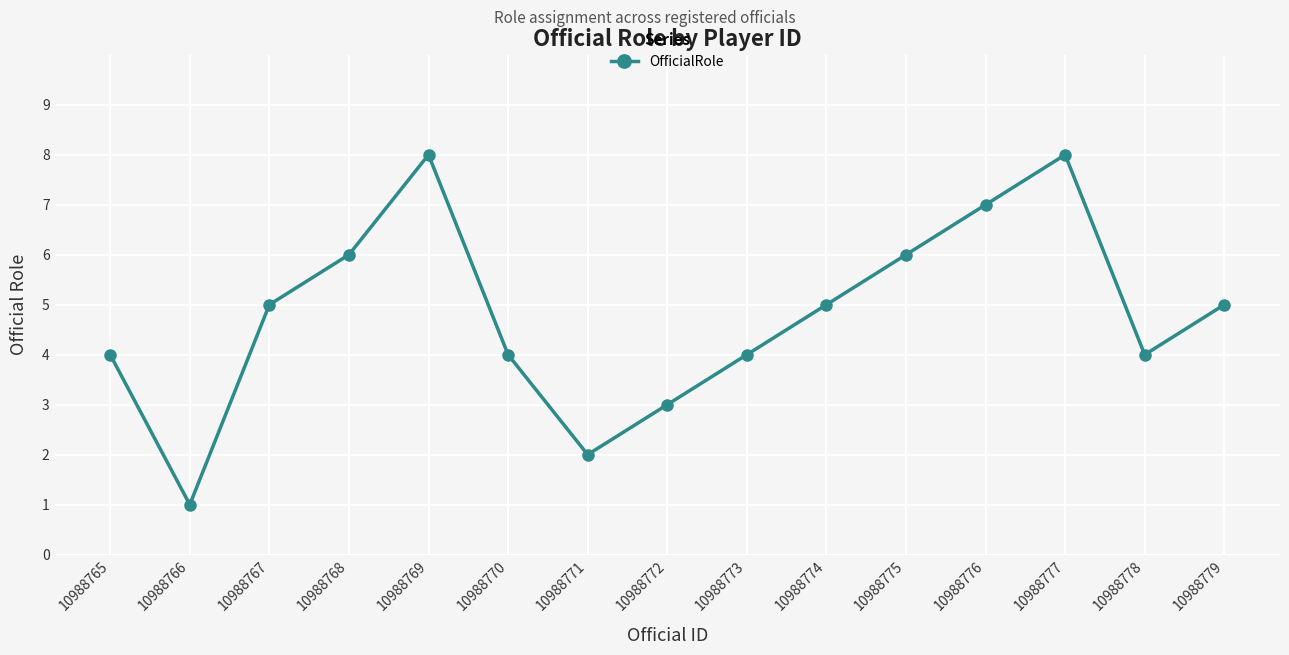

Is it true that the value at 10988770 is 2?

False